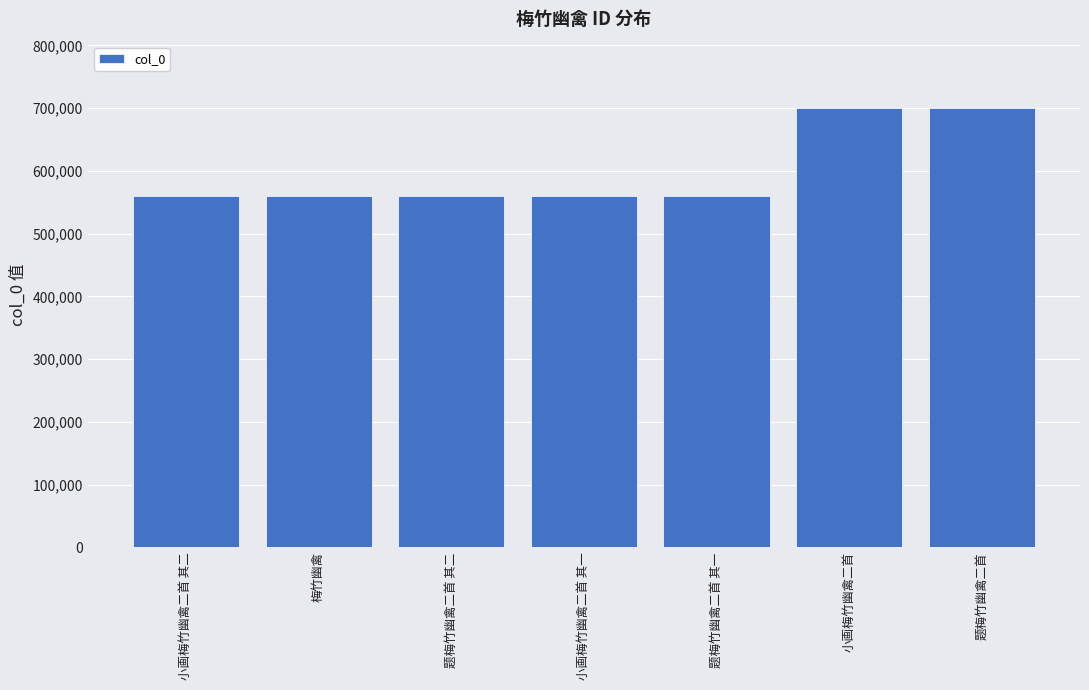

True or false: the data shows 150632 at 题梅竹幽禽二首 其一.

False